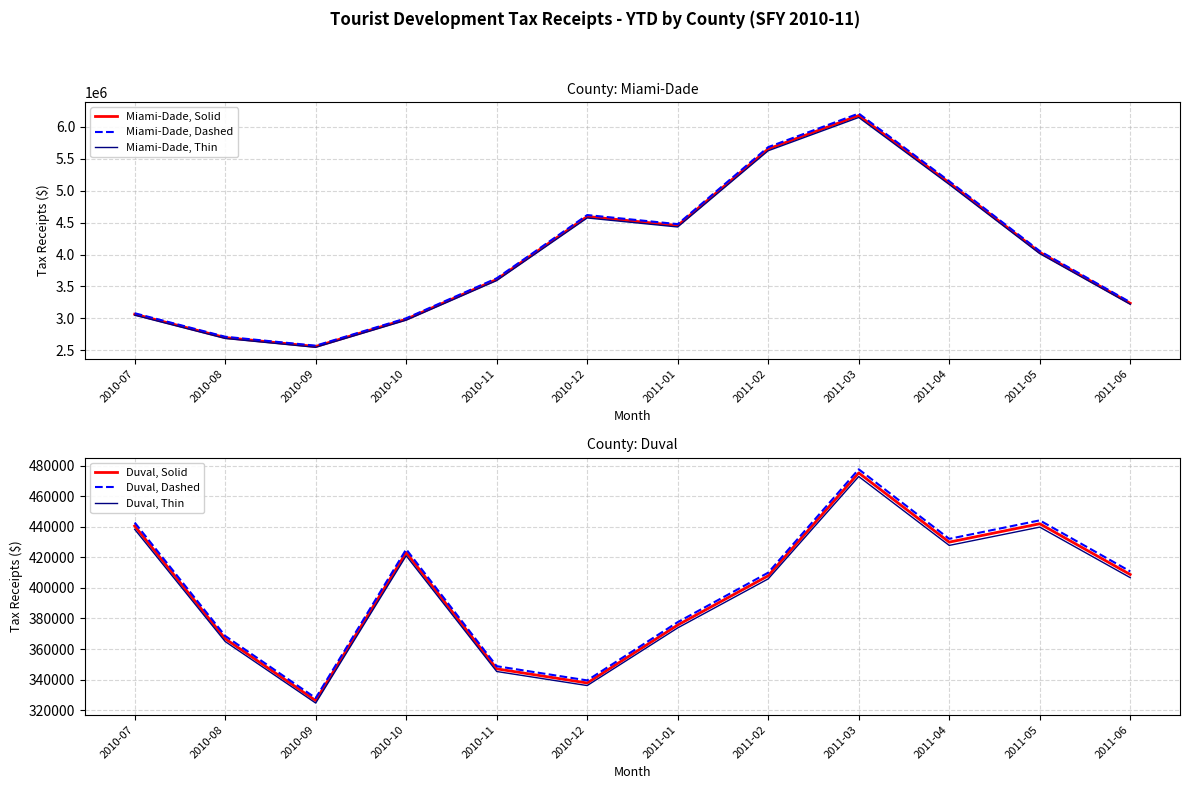

How many distinct data groups are displayed?

6